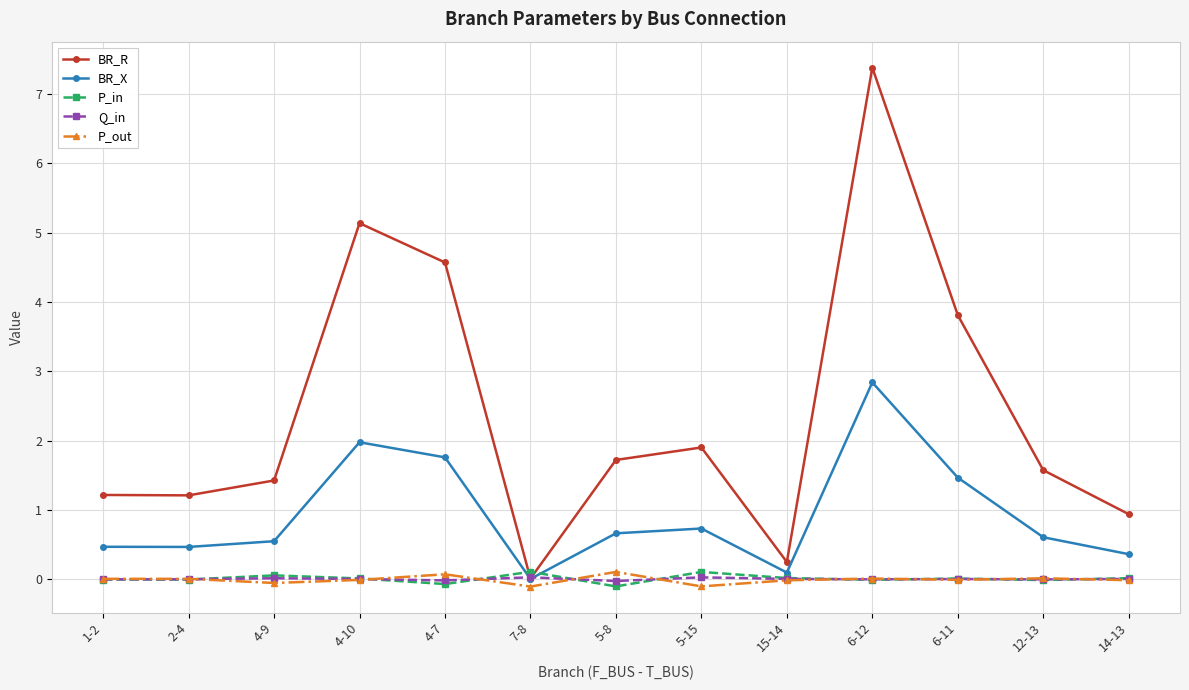

How many data points does each series have?

13